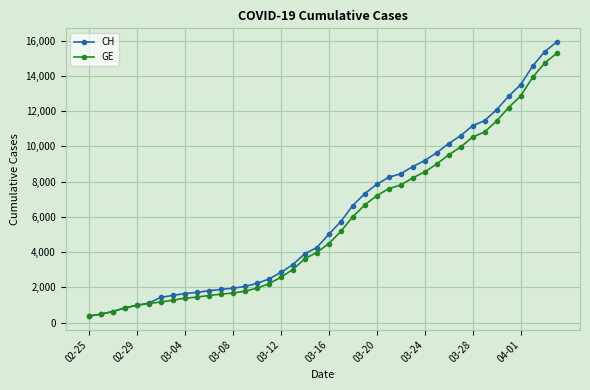

Which series has the widest spread of values?

CH